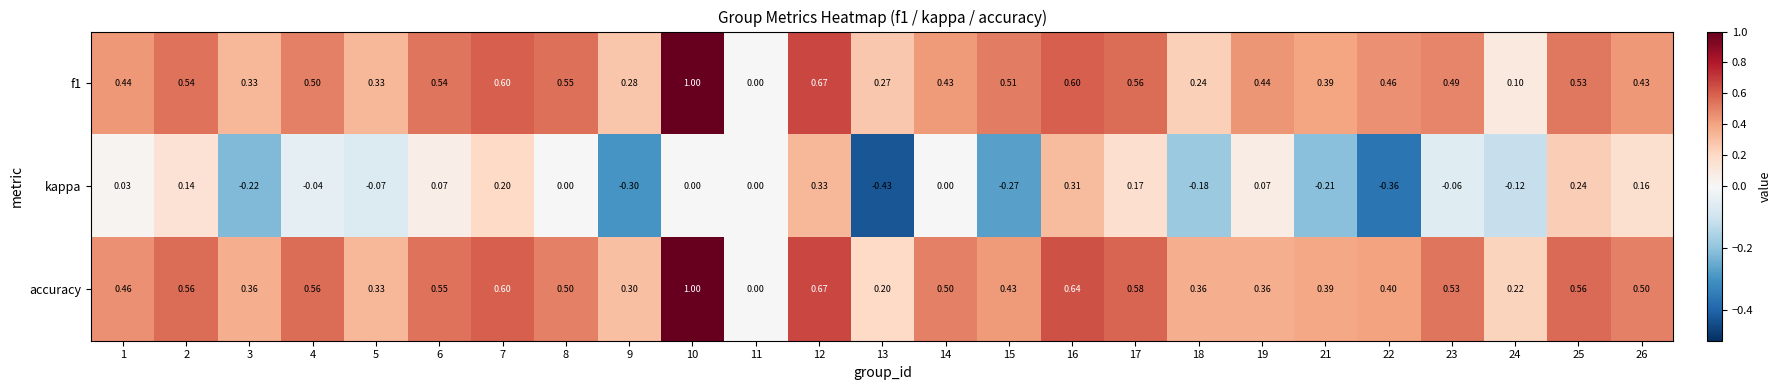

Which label corresponds to the largest value in the chart?

10